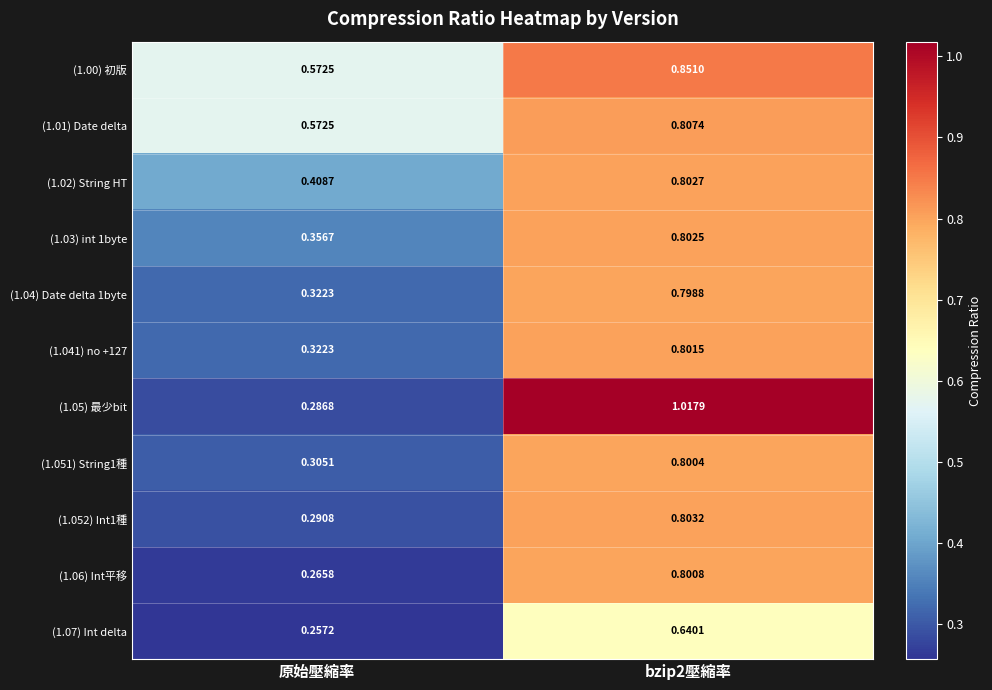

Which series has the widest spread of values?

(1.05) 最少bit